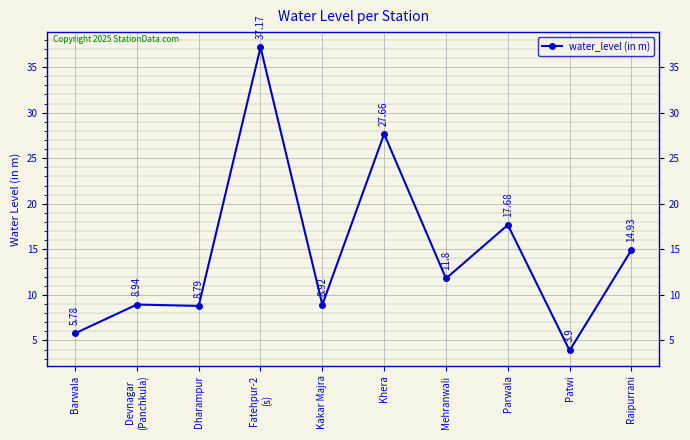

Rank the categories by value from lowest to highest.

Patwi, Barwala, Dharampur, Kakar Majra, Devnagar
(Panchkula), Mehranwali, Raipurrani, Parwala, Khera, Fatehpur-2
(s)